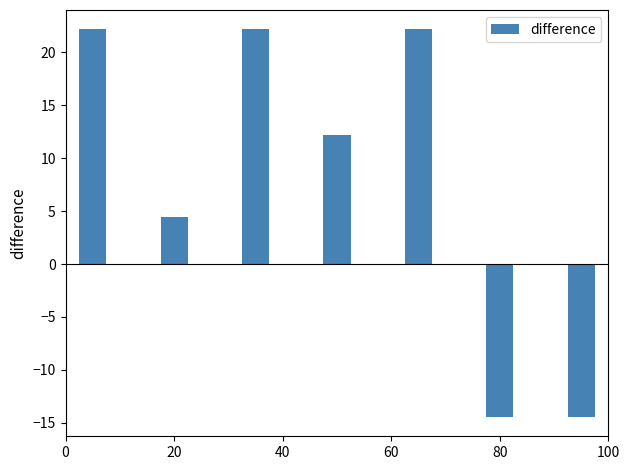

What is the difference between the maximum and minimum values?

36.6